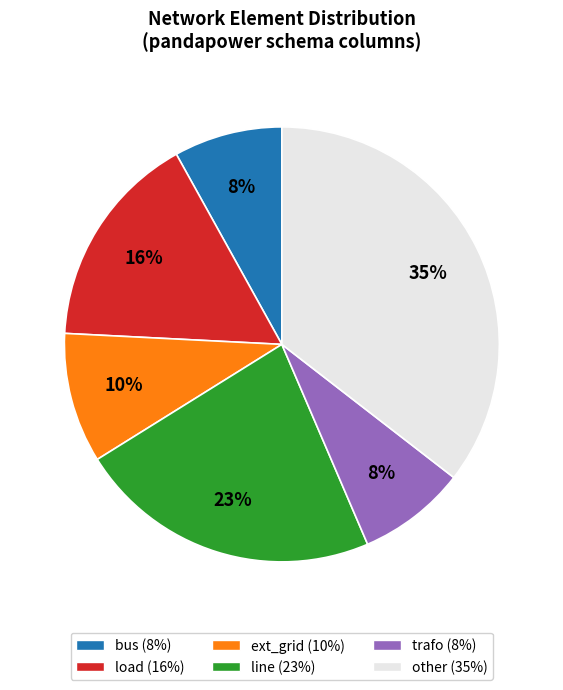

True or false: other accounts for 29% of the total.

False